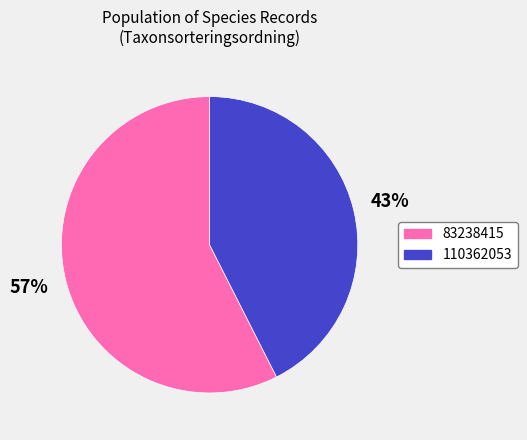

Is it true that 83238415 is 66% of the pie?

False